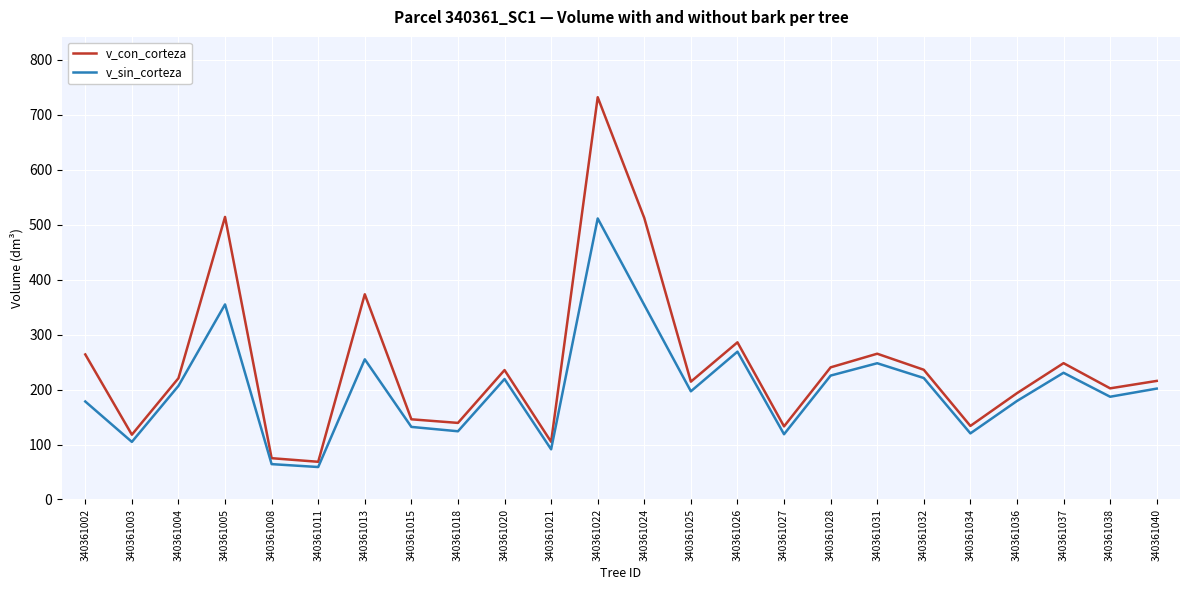

What is the minimum value for v_sin_corteza?

59.1